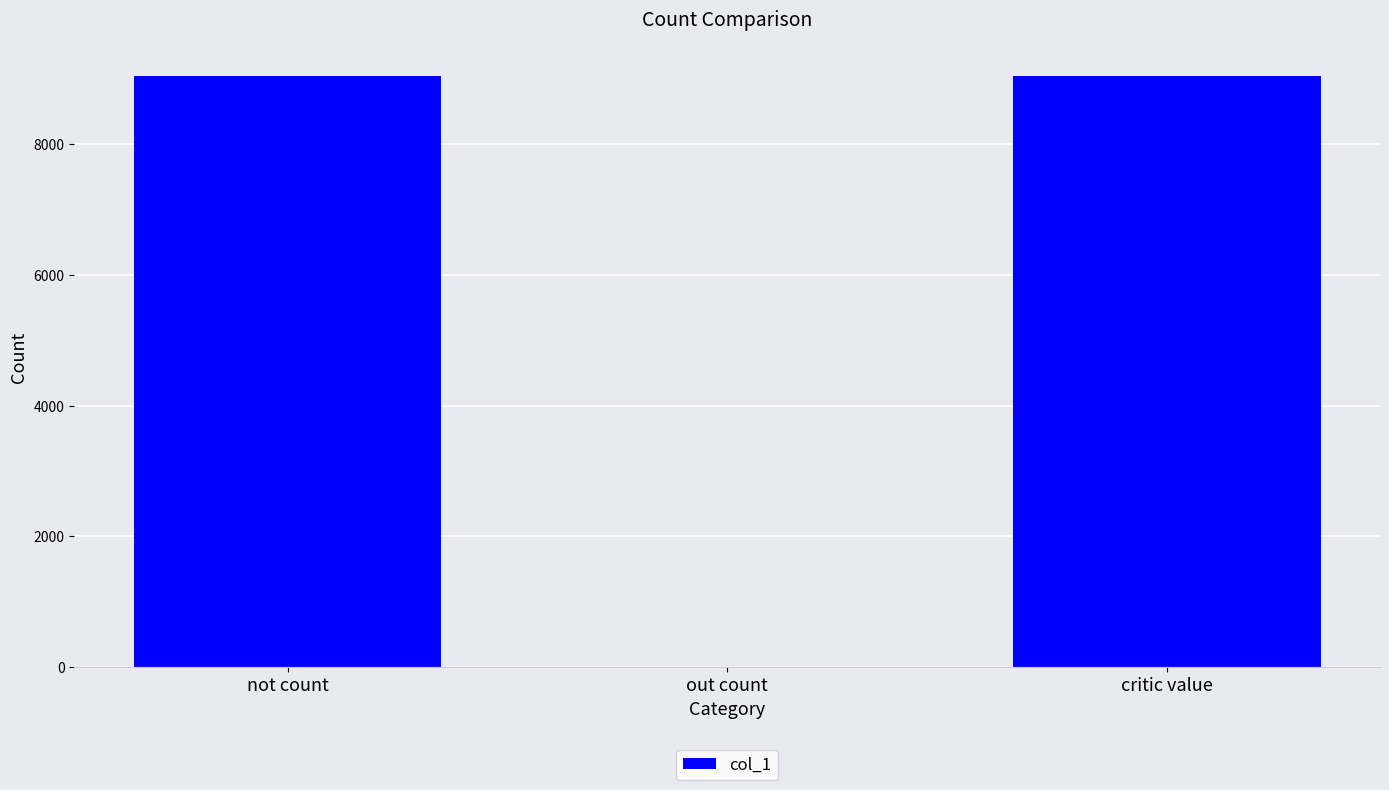

What is the change in value from not count to out count?

-9050